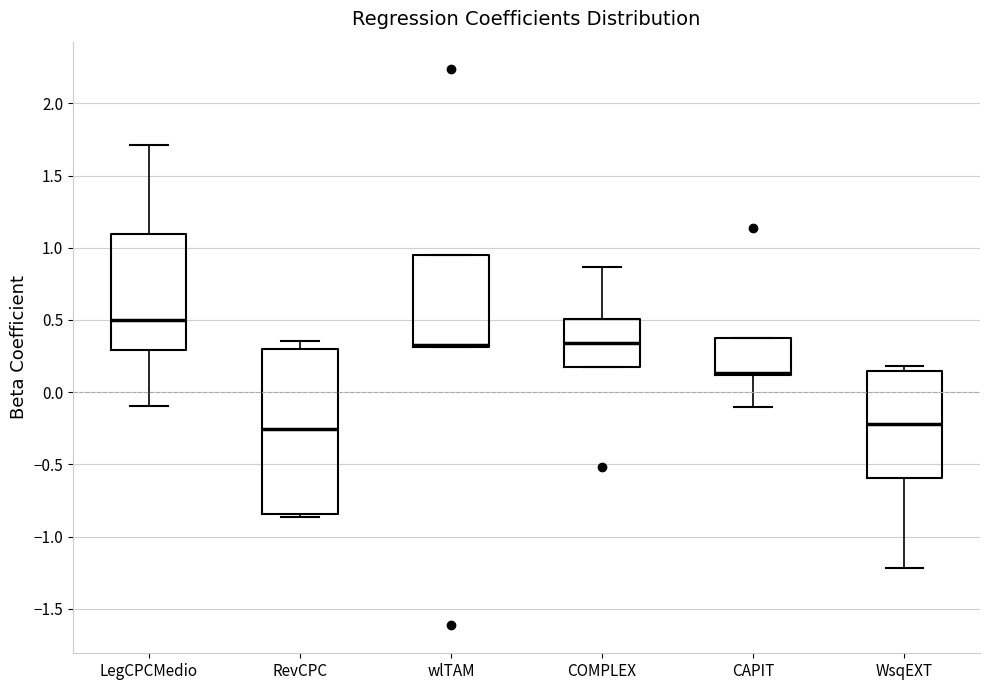

Which box's median line is the highest?

LegCPCMedio